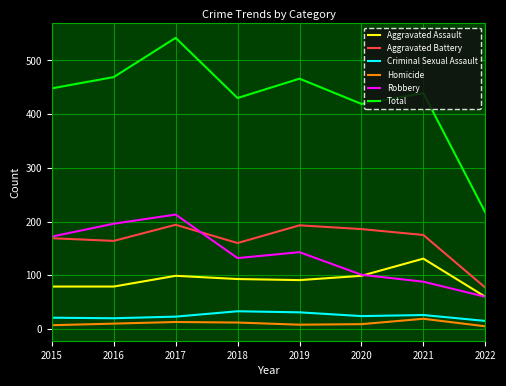

What is the greatest value displayed?

542